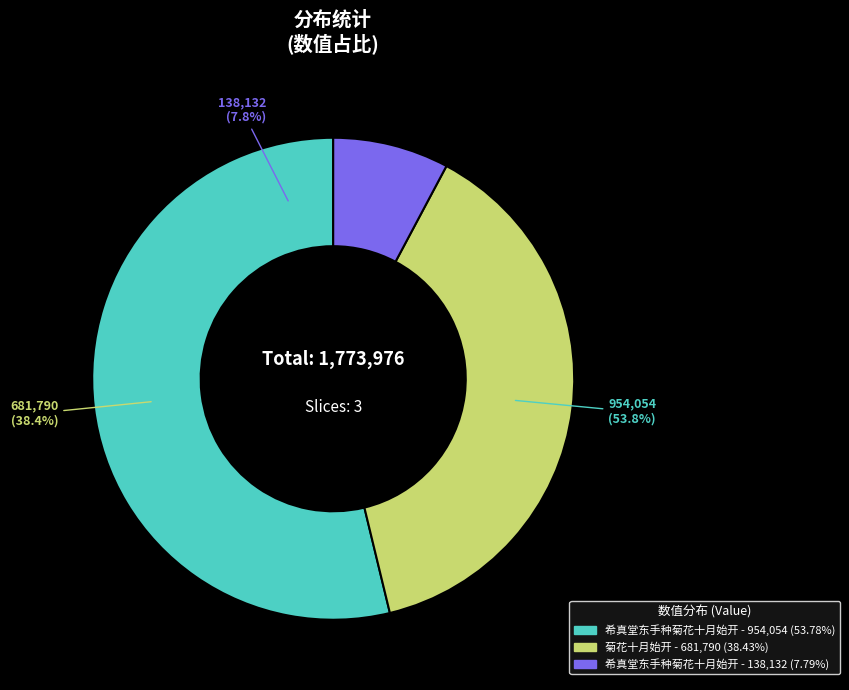

Rank the categories by value from lowest to highest.

希真堂东手种菊花十月始开 , 菊花十月始开, 希真堂东手种菊花十月始开